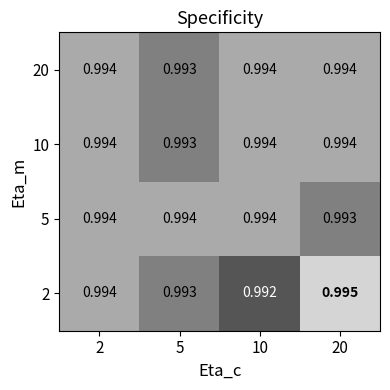

Is the value of 2 at 5 greater than the value of 5 at 5?

No